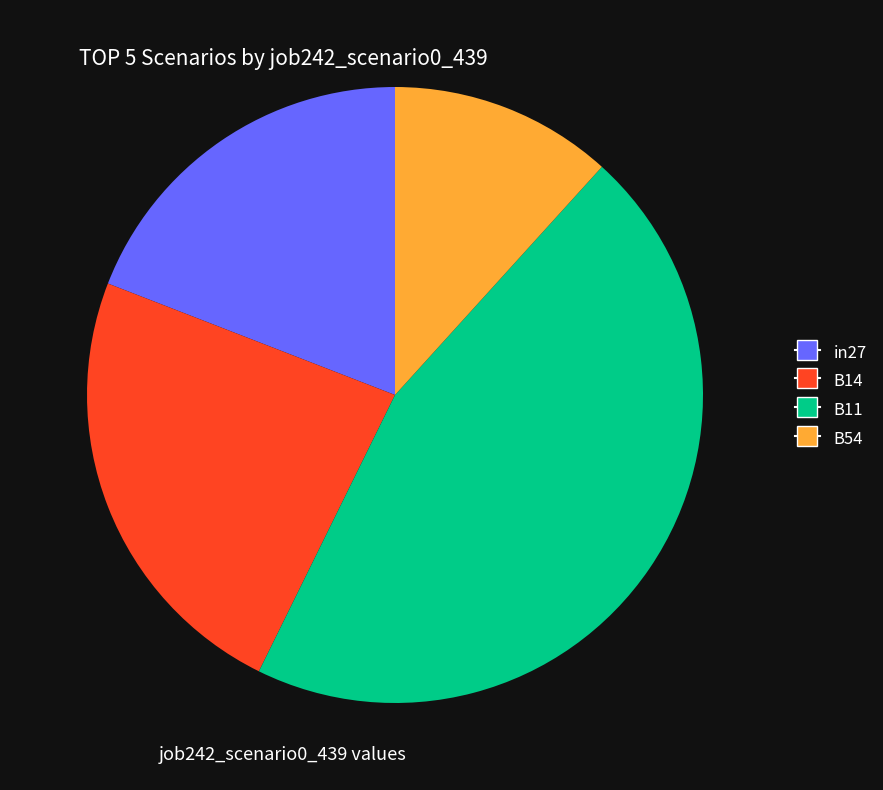

Is there any slice that represents more than half of the pie?

No